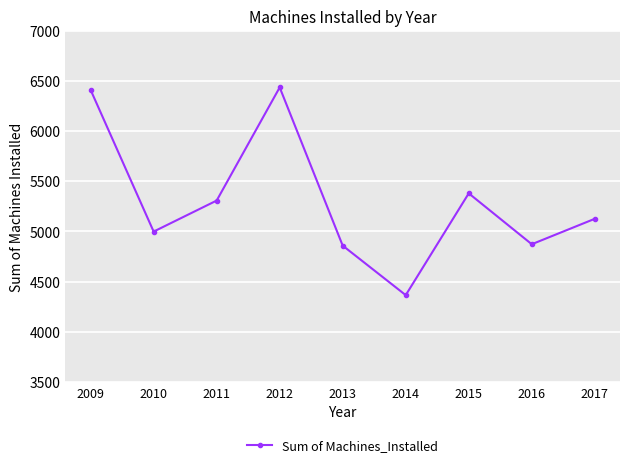

What is the value of the 9th point from the left?

5126.5